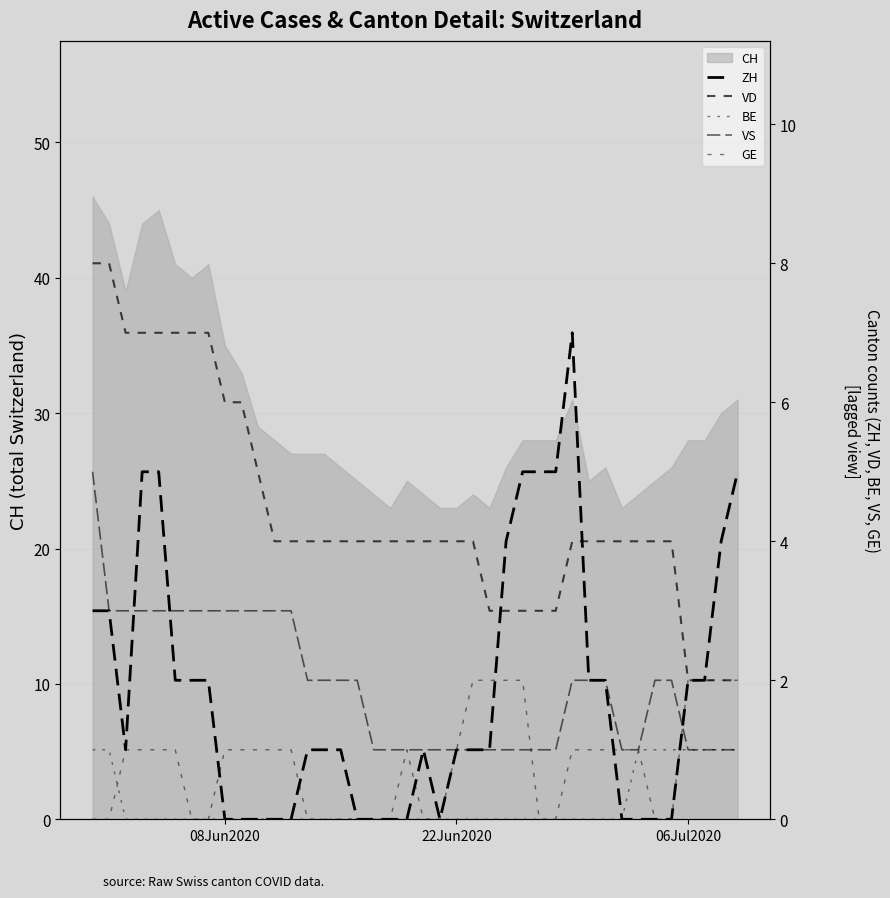

What is the minimum value for CH?

23